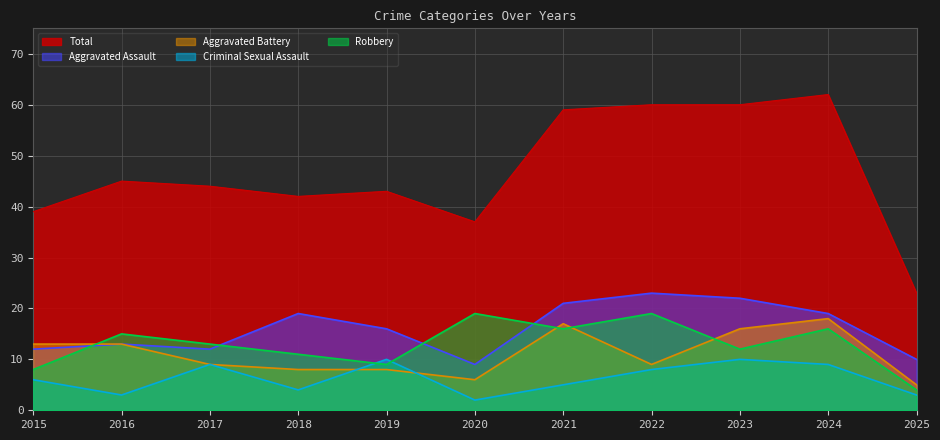

Which series changed the most between 2020 and 2023?

Total